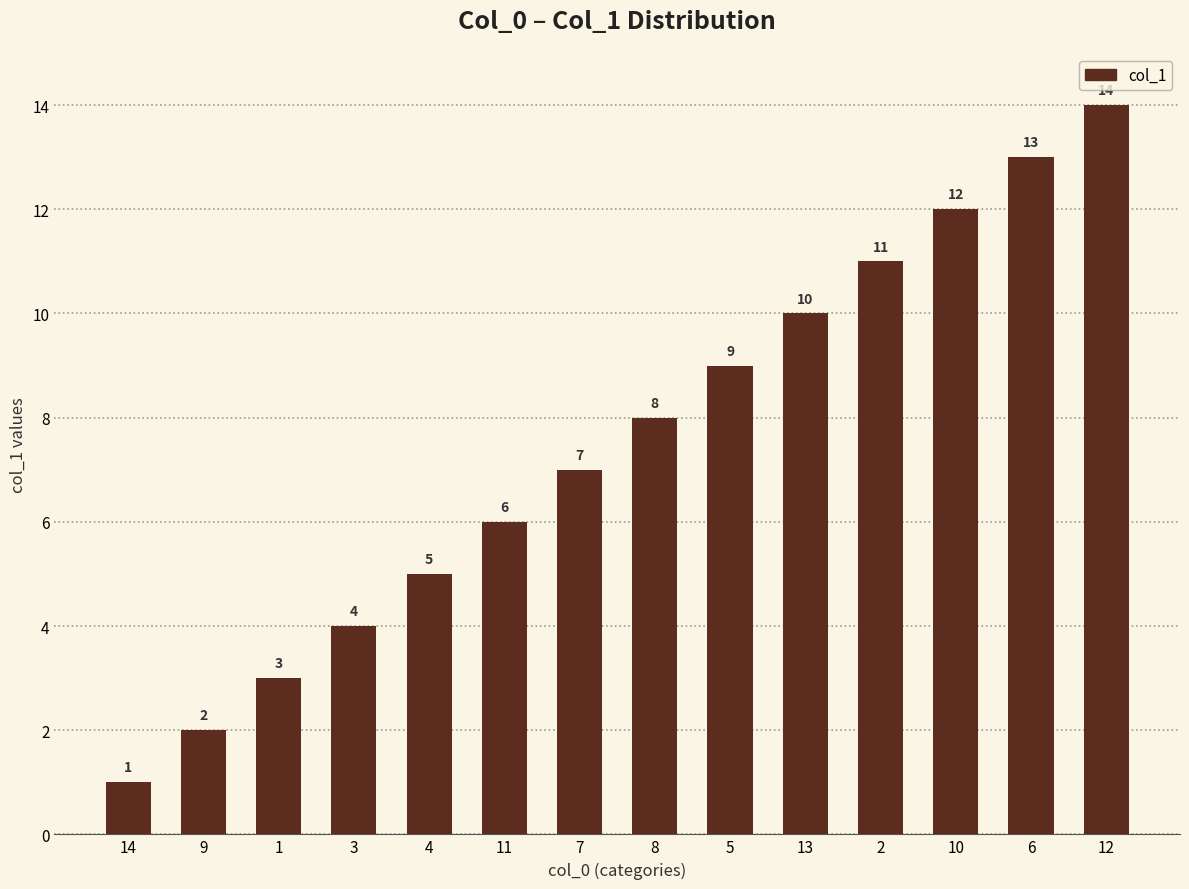

What is the minimum value shown in the chart?

1